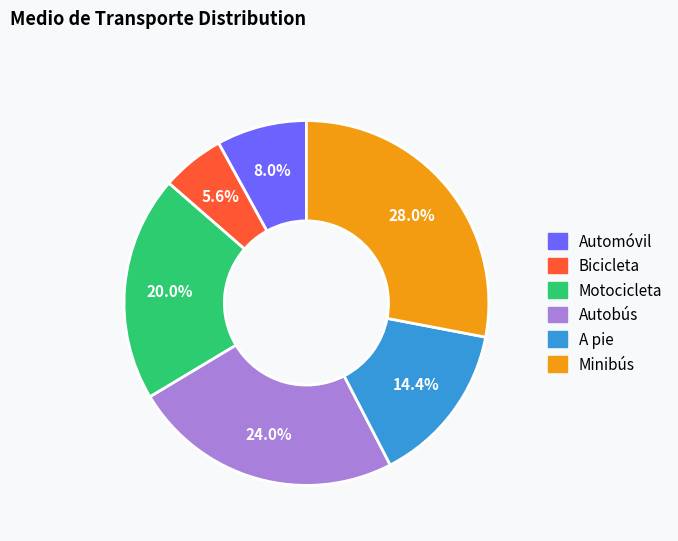

What percentage is the Automóvil slice, to the nearest percent?

8%